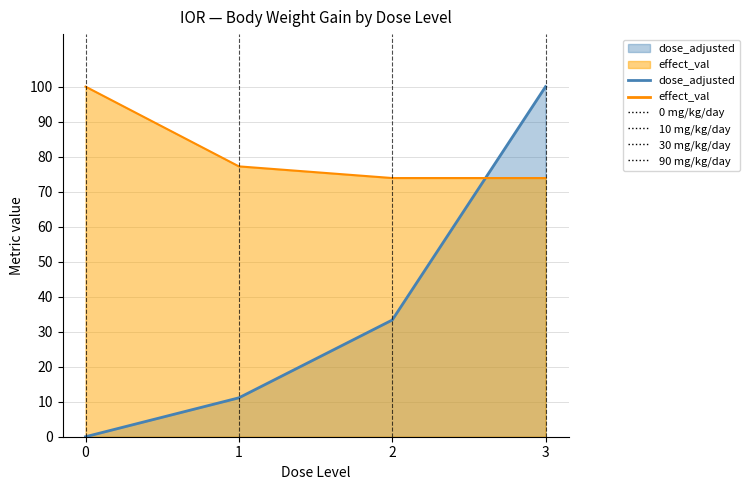

How many lines are shown in the chart?

2